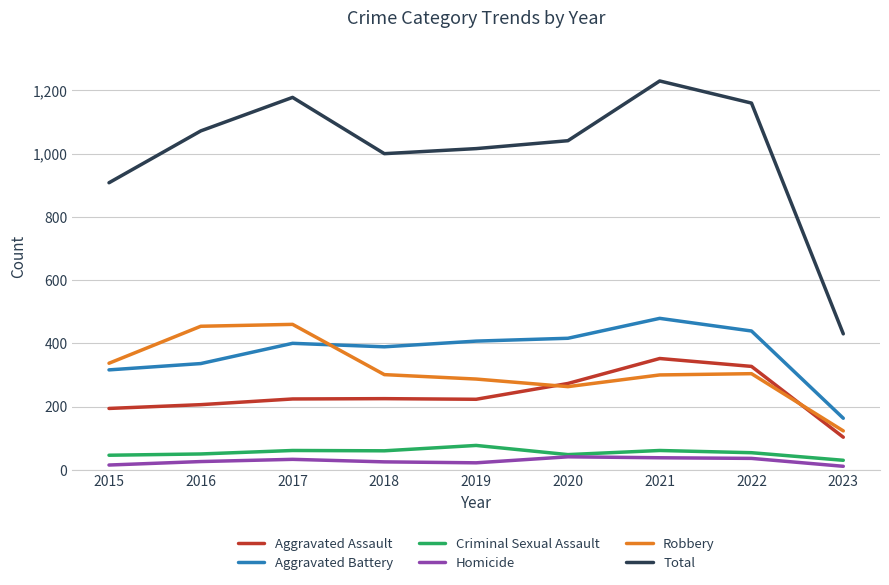

In Total, how many points are lower than both neighbors (excluding endpoints)?

1